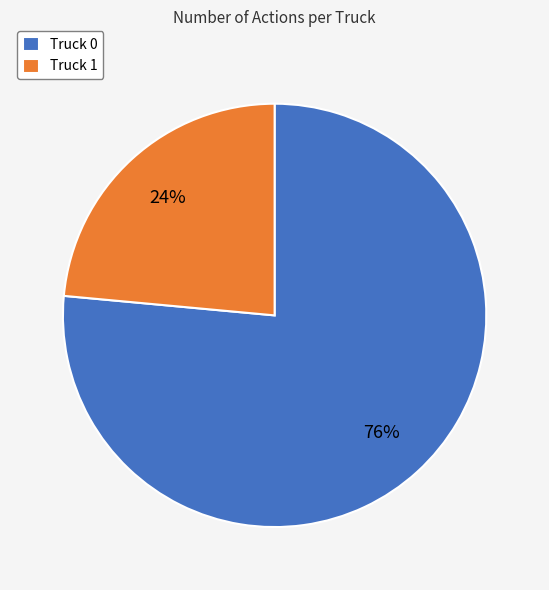

Which slice is the largest?

Truck 0